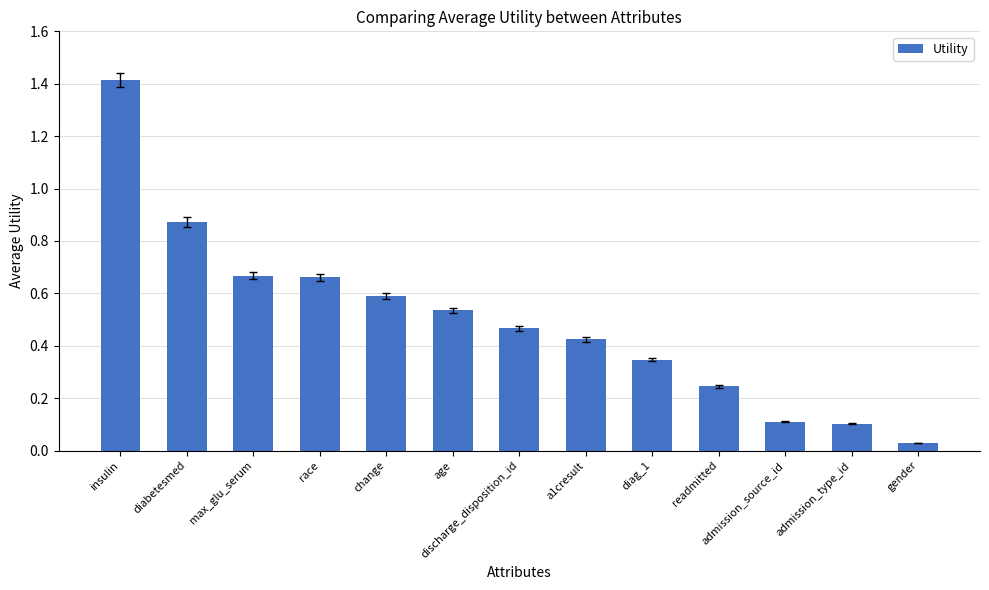

What position from the right is max_glu_serum?

11